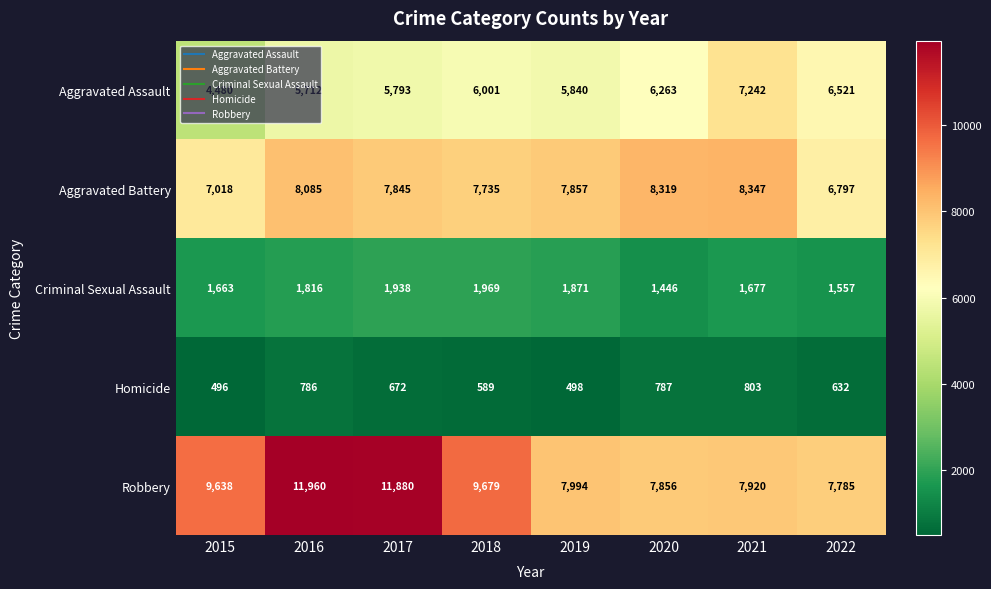

At how many categories does at least one series exceed 2051?

8